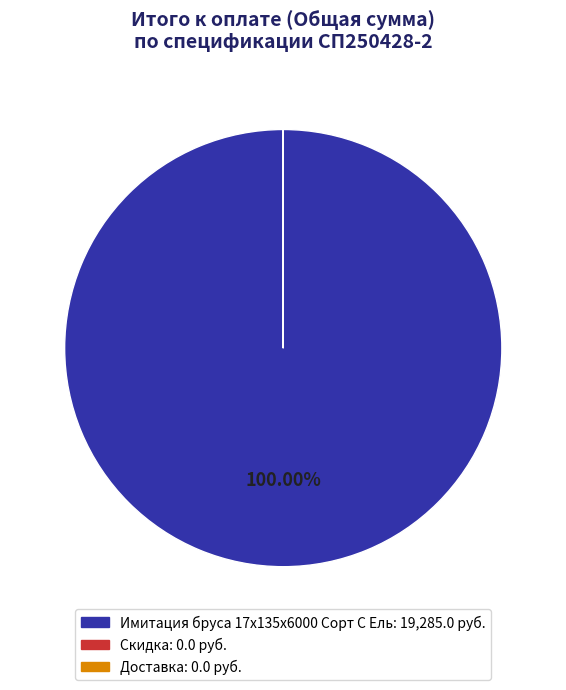

Is there any slice that represents more than half of the pie?

Yes